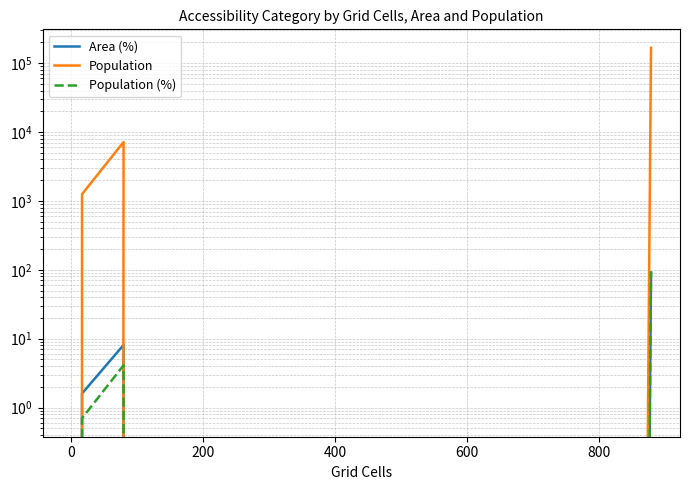

Which series has the widest spread of values?

Population